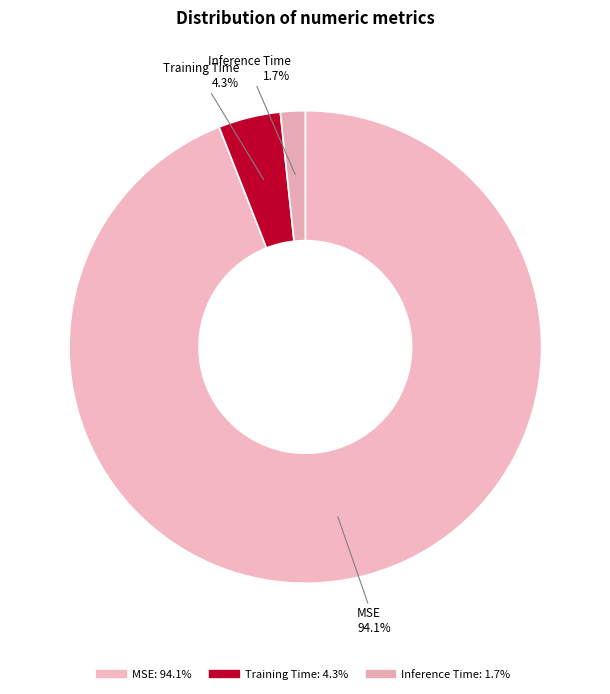

What is the smallest slice in the pie chart?

Inference Time